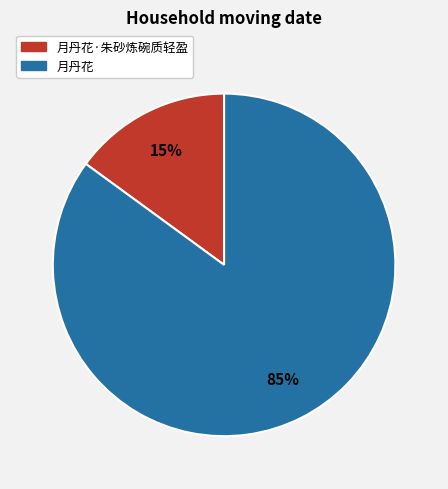

Does any single category account for the majority?

Yes